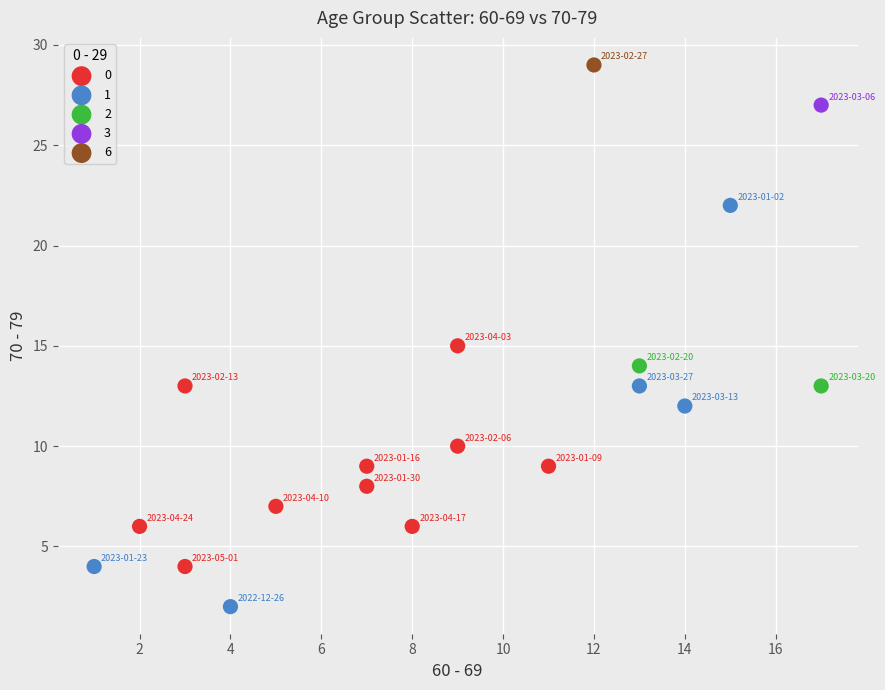

Which series contains the highest Y value?

6